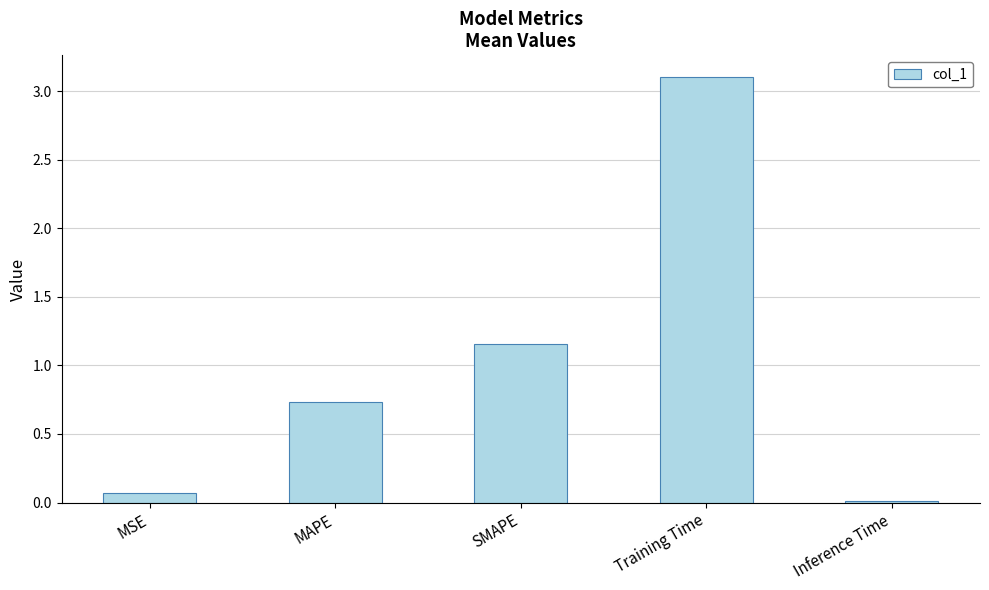

What is the difference between the values at Training Time and MAPE?

2.4